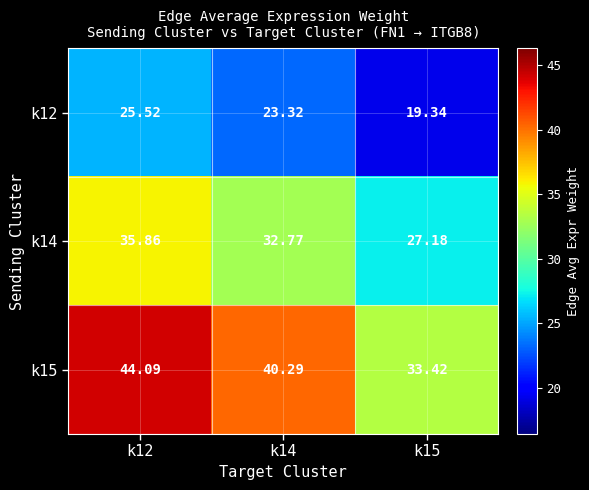

Which series has the widest spread of values?

k15